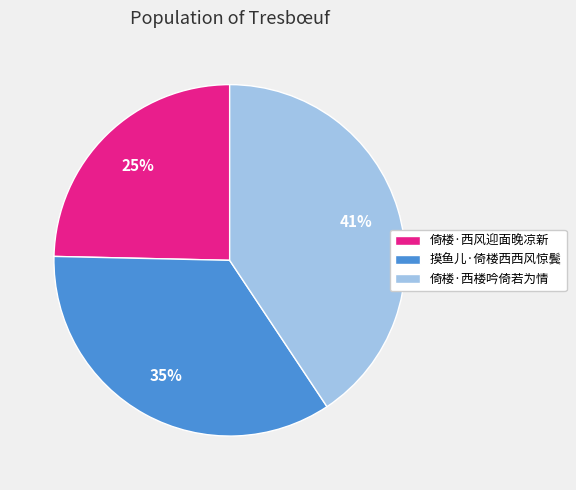

To the nearest percent, what is the difference between the 摸鱼儿·倚楼西西风惊鬓 and 倚楼·西楼吟倚若为情 slice percentages?

6%